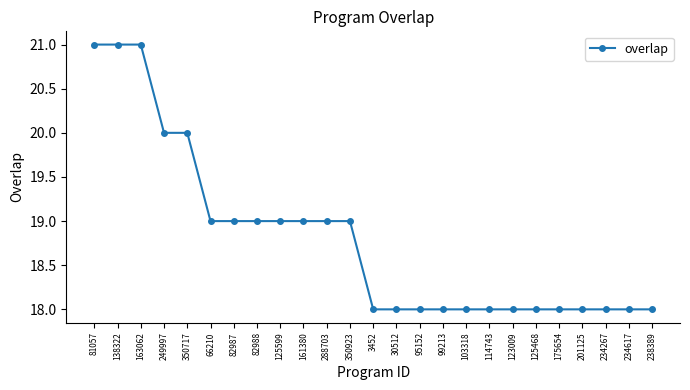

What position from the left is 249997?

4